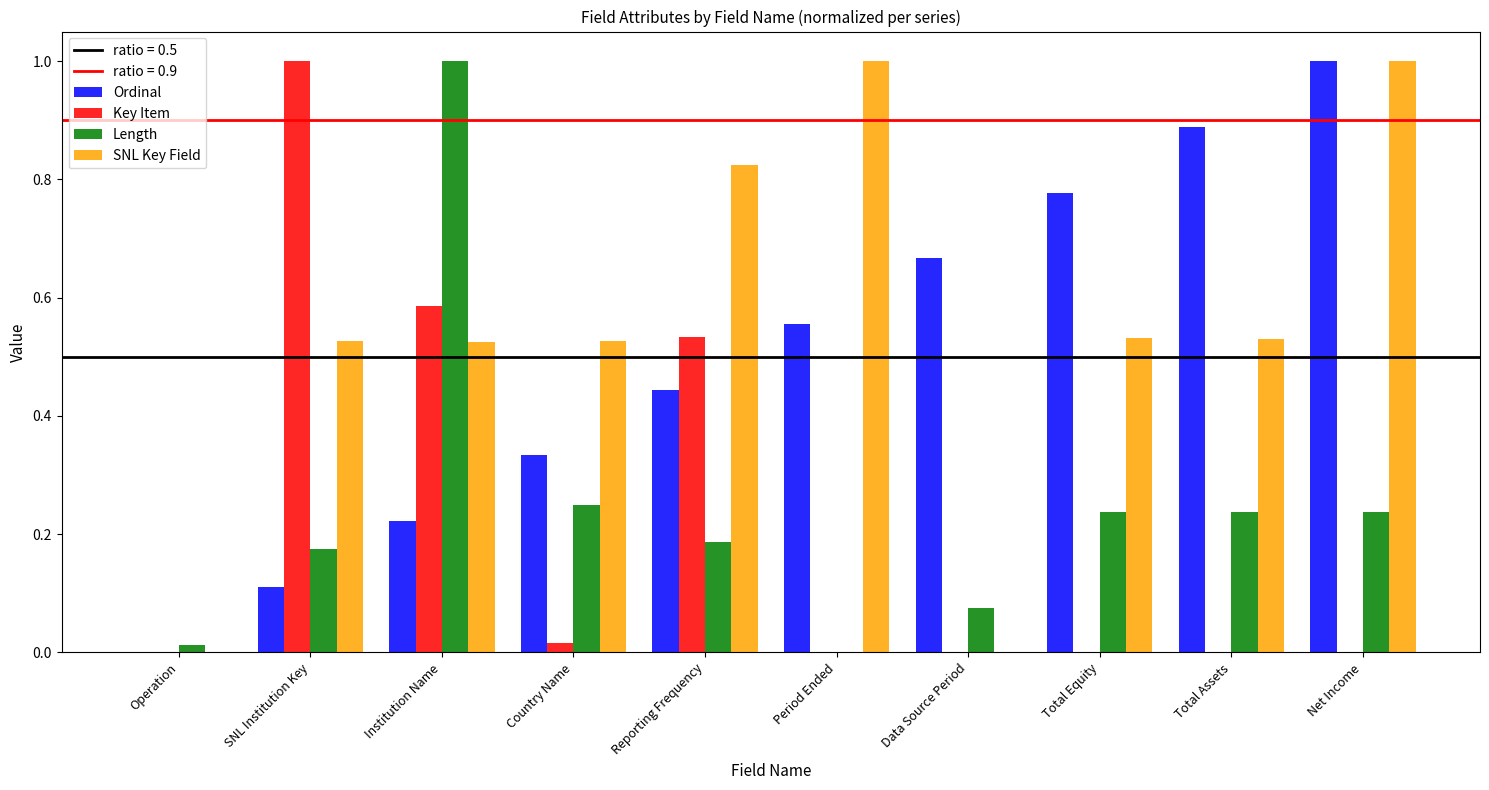

Is the value of SNL Key Field at Total Assets greater than the value of Key Item at Net Income?

Yes